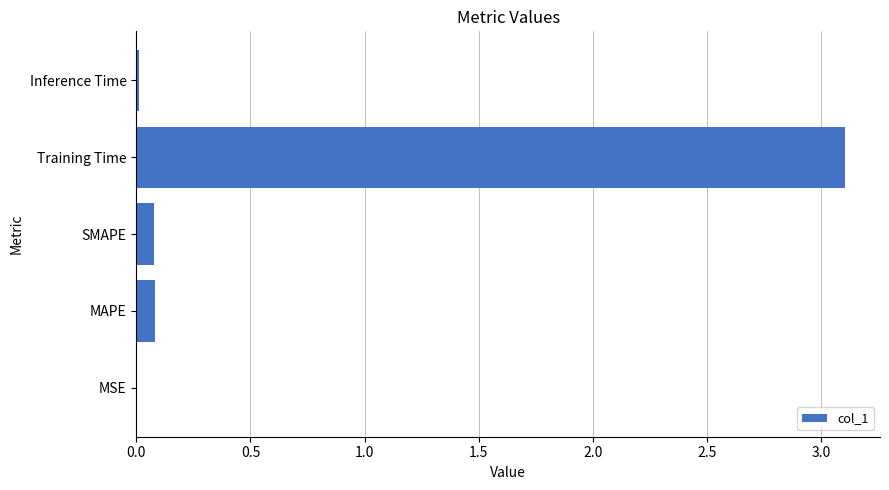

What is the sum of all values?

3.3